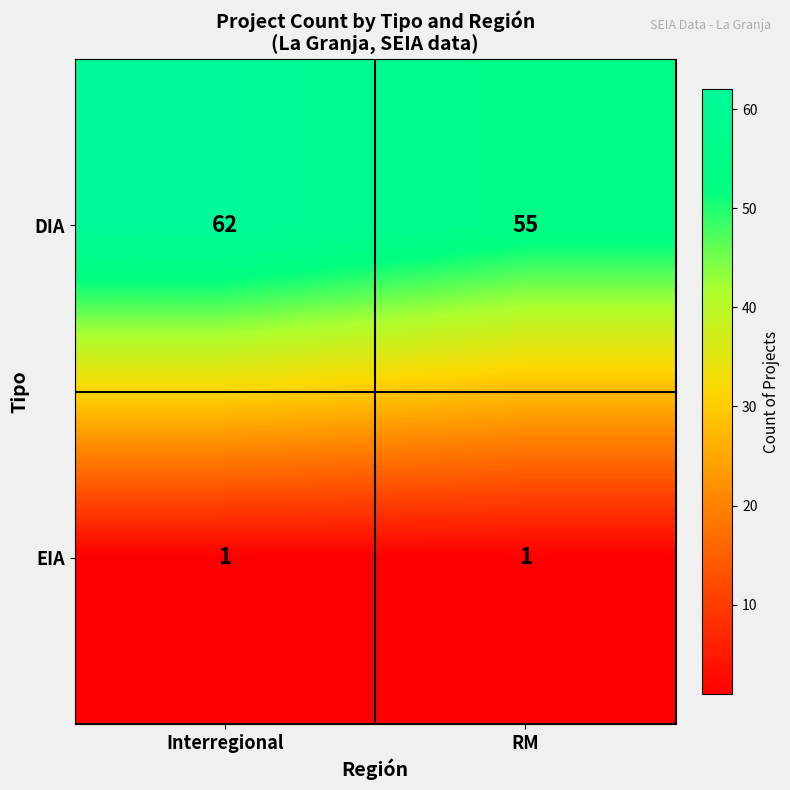

What is the difference between the highest and lowest values at Interregional?

61